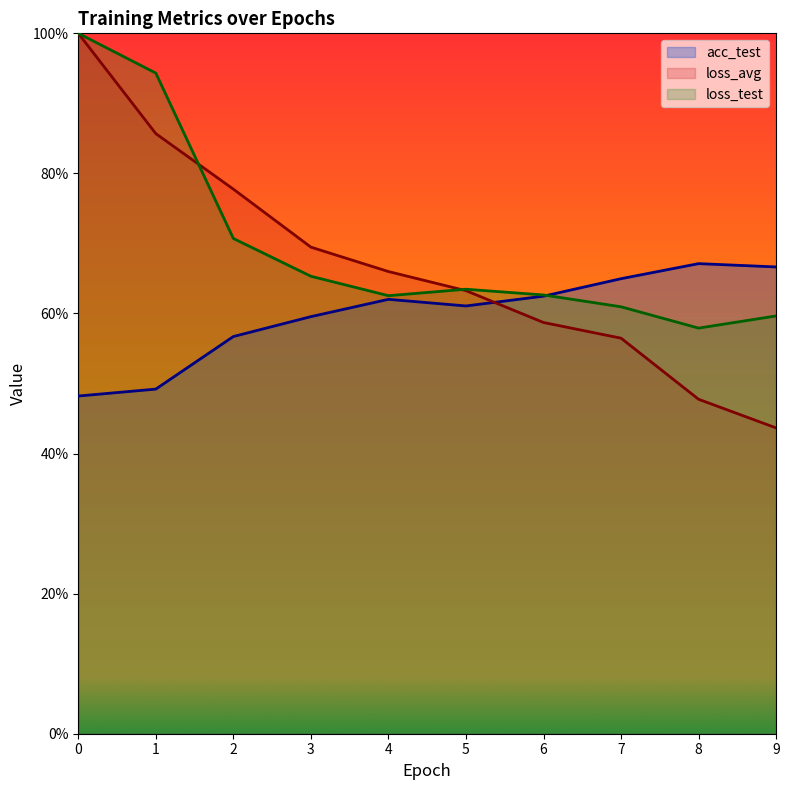

What is the average value of the loss_avg series?

66.9